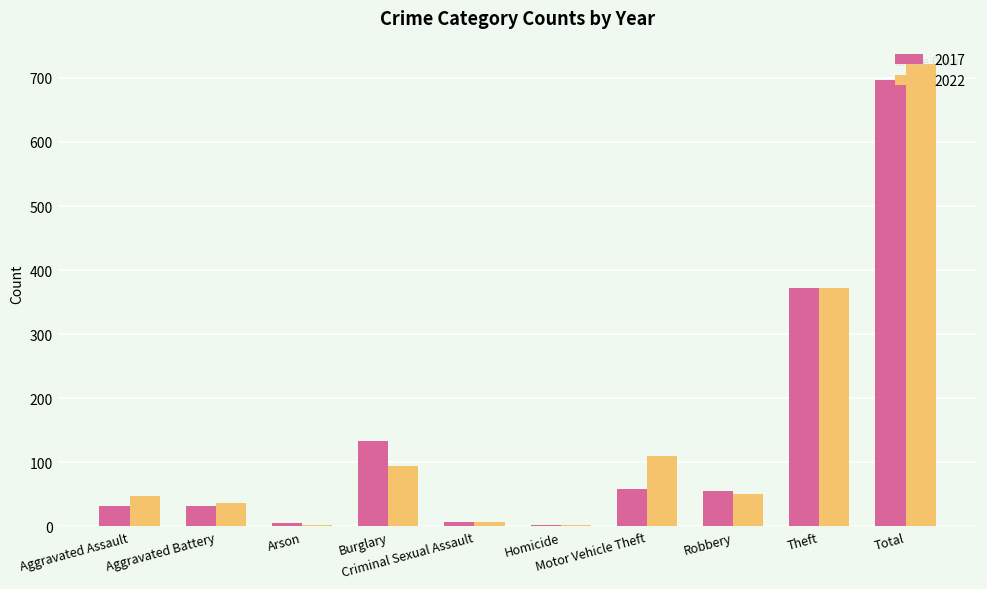

What is the greatest value displayed?

722